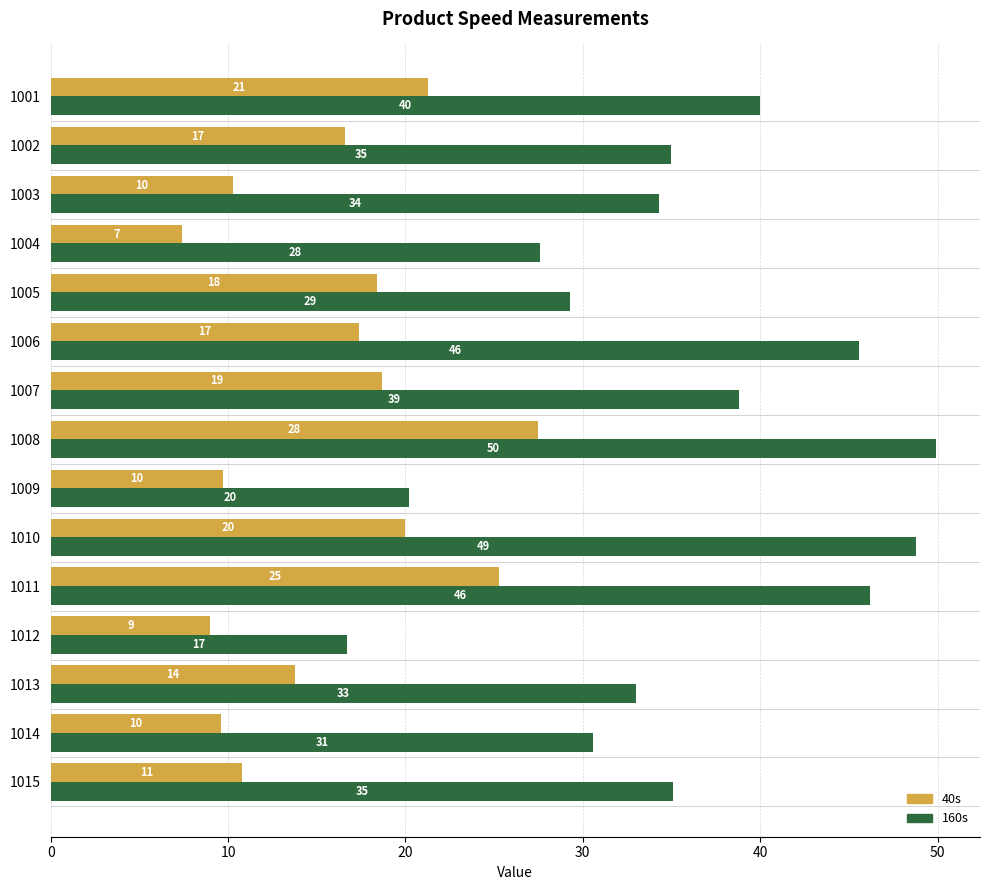

At how many categories does at least one series exceed 45?

4